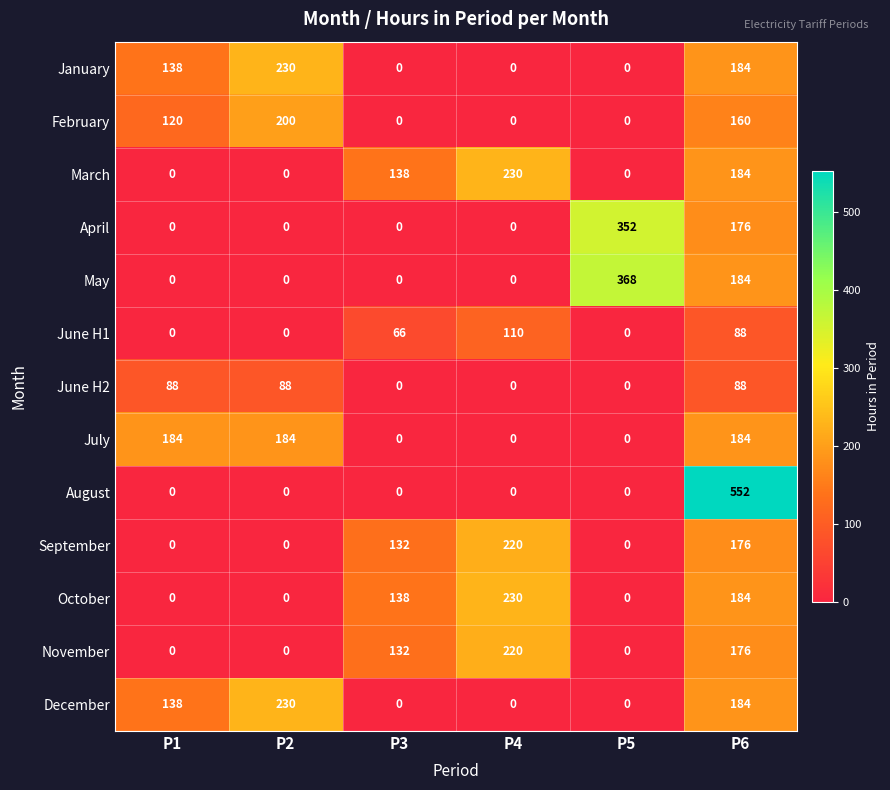

Which series has the widest spread of values?

August